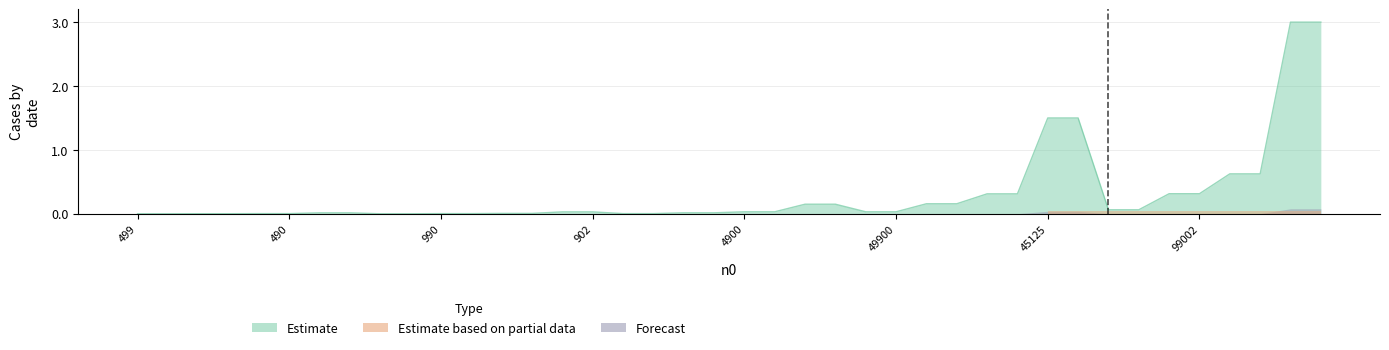

Count the number of categories in the chart.

40